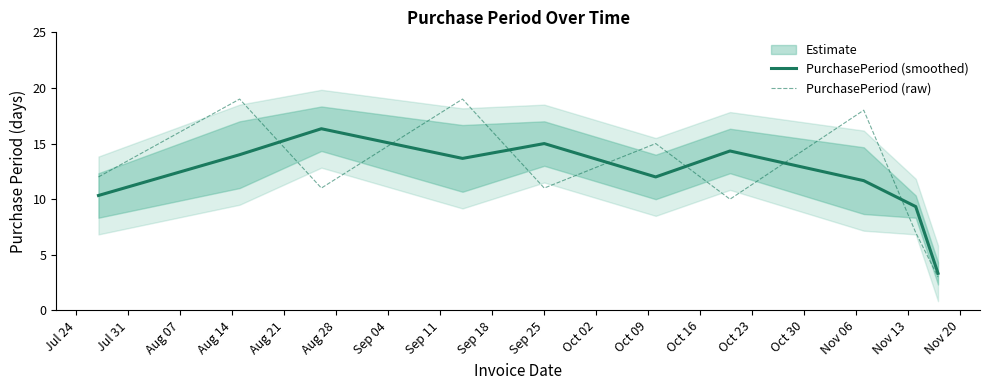

How many data points does each series have?

10